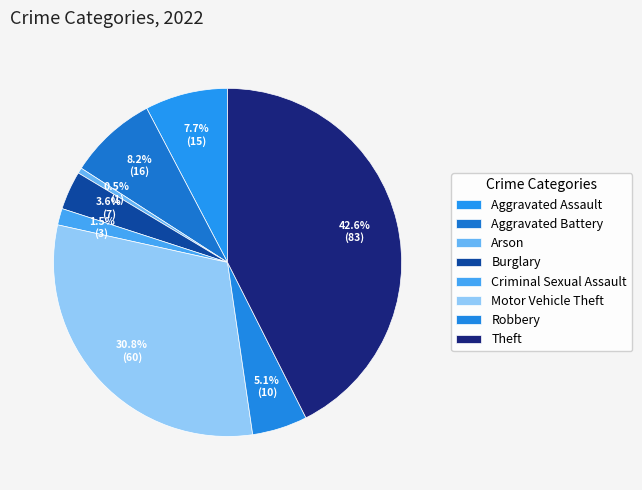

Which has a higher value, Aggravated Battery or Theft?

Theft